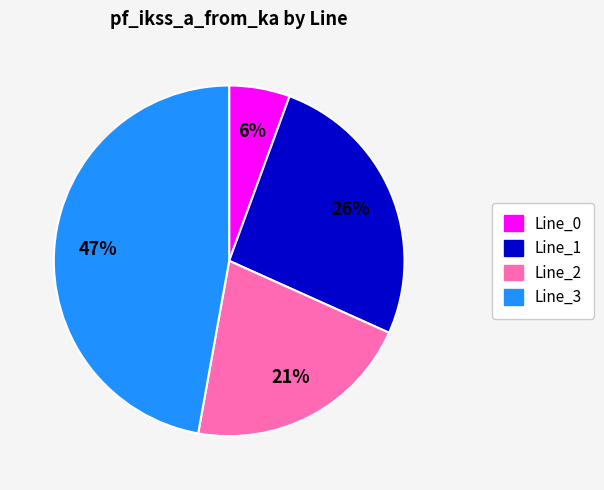

The Line_2 slice represents 21% of the pie. True or false?

True